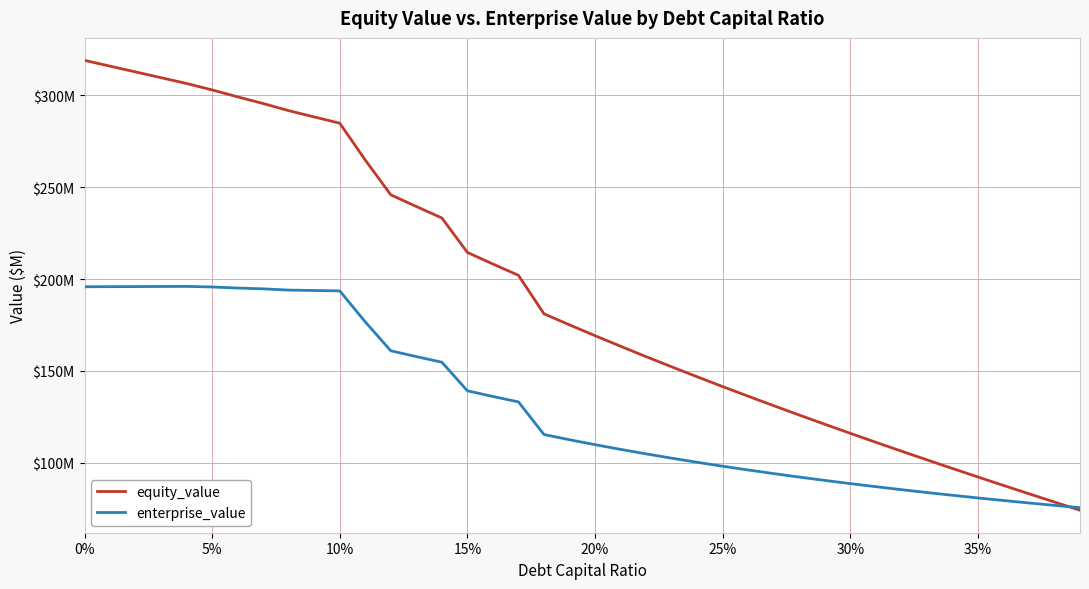

What is the difference between the second highest and minimum values in the enterprise_value series?

120.5